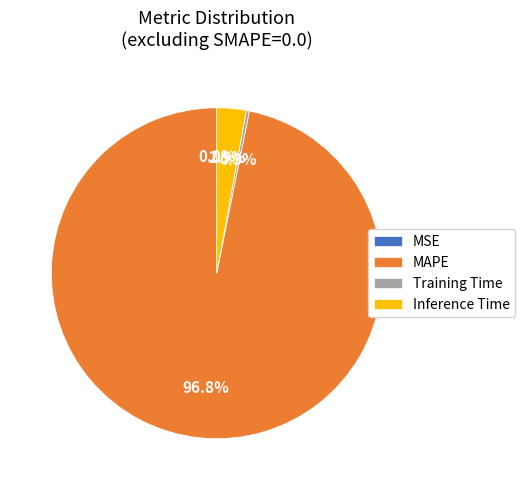

Which has a higher value, Training Time or Inference Time?

Inference Time